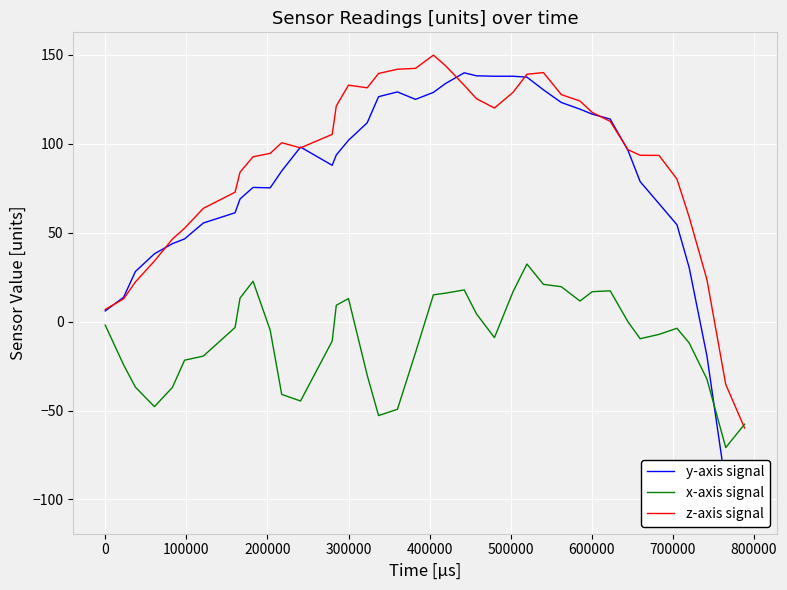

In z-axis signal, how many points are lower than both neighbors (excluding endpoints)?

3